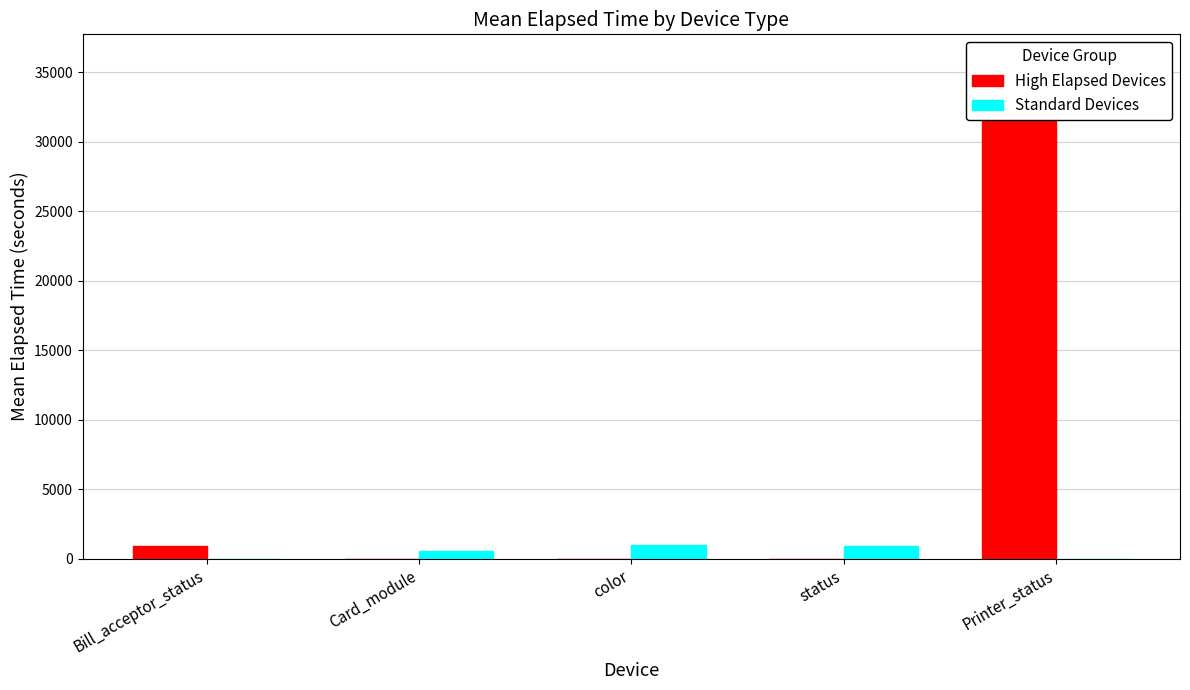

What is the average value of the Standard Devices series?

504